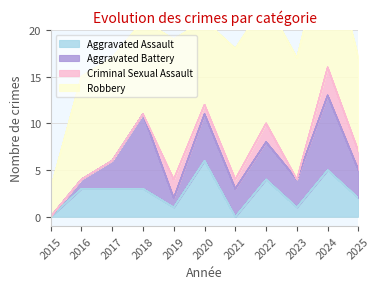

Where is Robbery nearest to the value 9?

2020